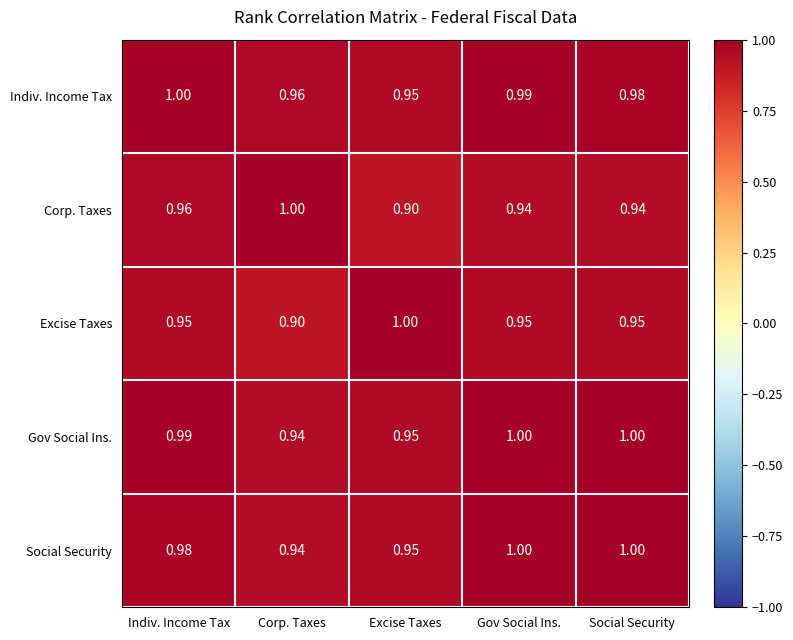

At which label is Social Security closest to 0?

Corp. Taxes